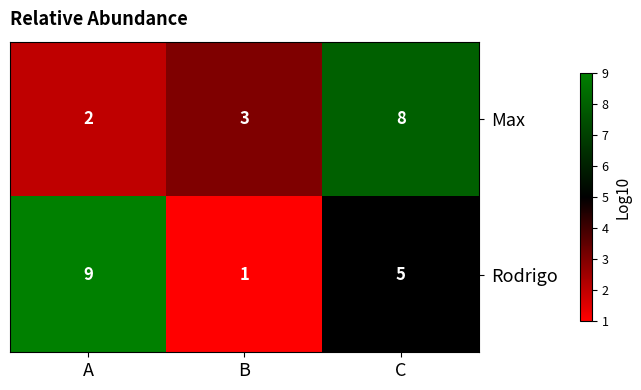

Is it true that Rodrigo equals 9 at A?

True